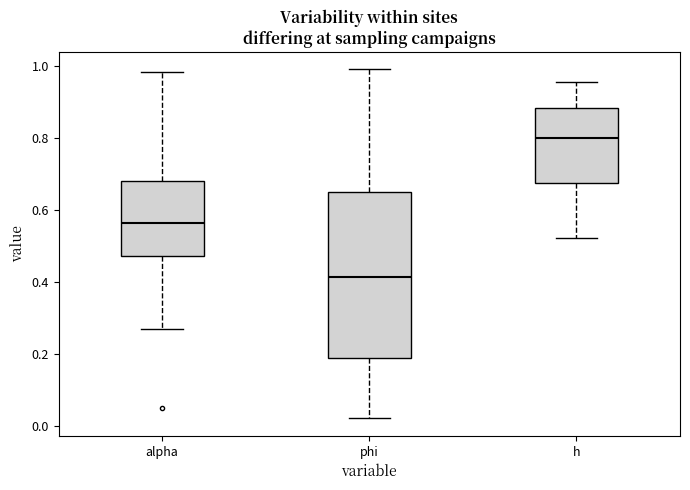

Reading left to right, read every box against the y-axis: the position of its median line, the range the box covers, and the ends of its whiskers. The values are not printed on the chart, so give them approximately, as read against the axis.

alpha: median 0.56, box 0.48 to 0.68, whiskers 0.28 to 0.98
phi: median 0.42, box 0.18 to 0.66, whiskers 0.02 to 1.00
h: median 0.80, box 0.68 to 0.88, whiskers 0.52 to 0.96